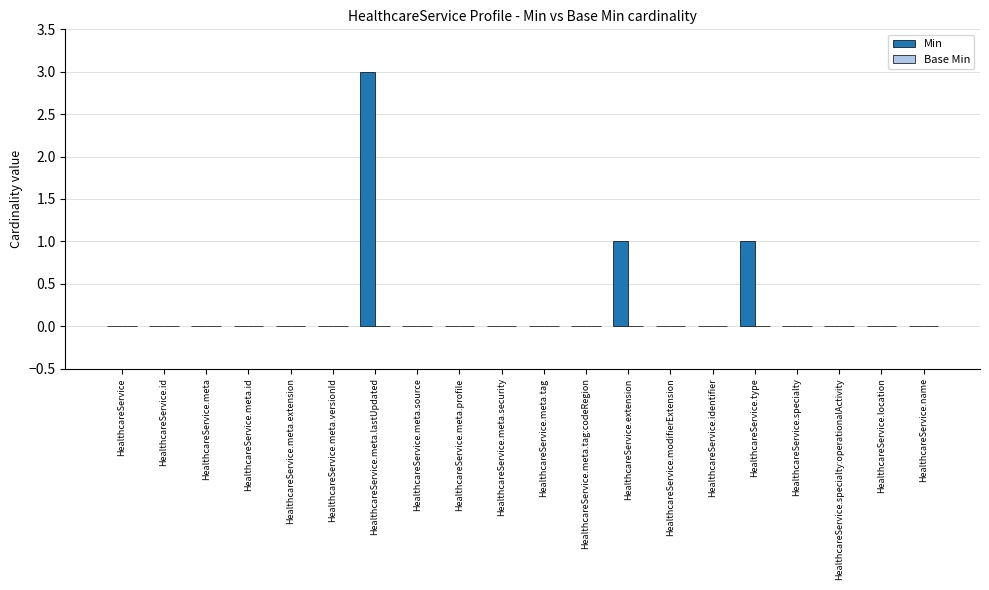

Are the bars horizontal?

No